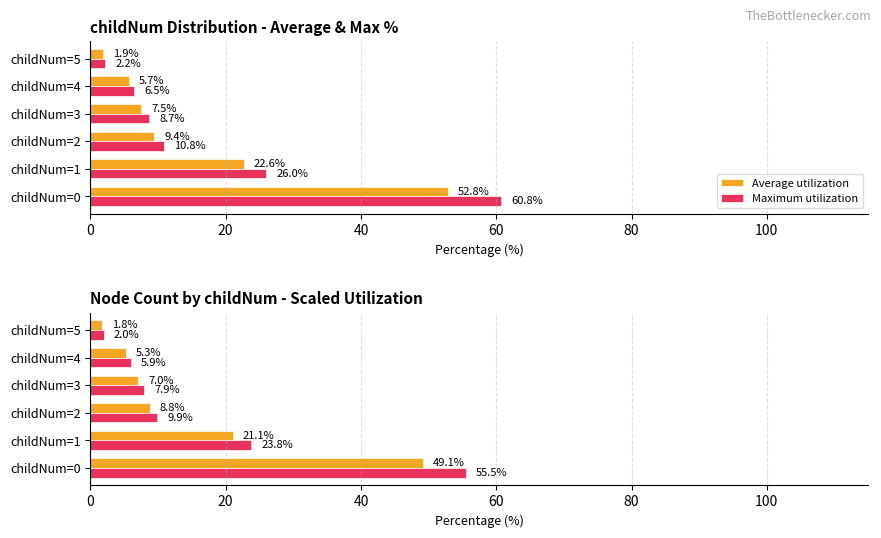

True or false: Average utilization has a value of 8.8 at 40.

True